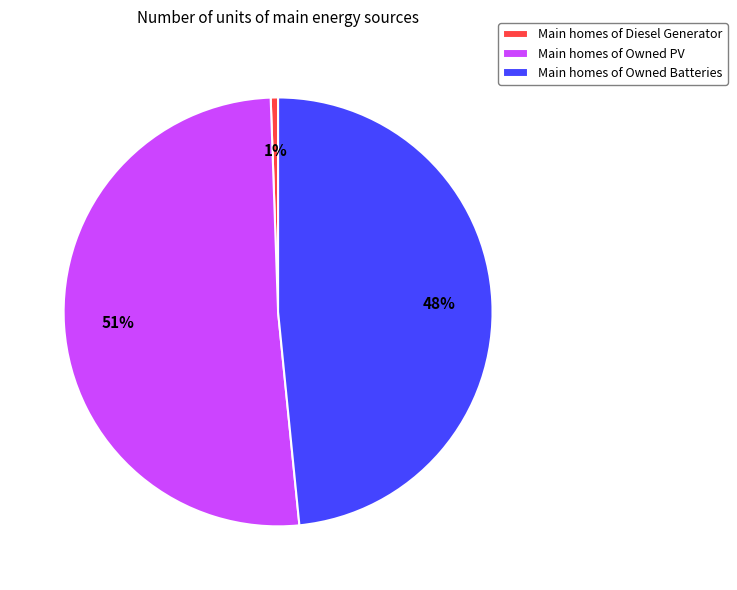

How many segments does this pie chart have?

3